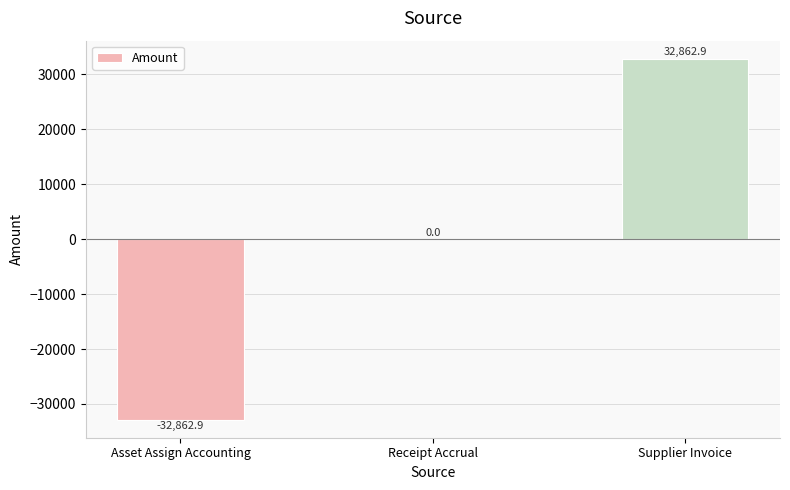

Are the bars horizontal?

No